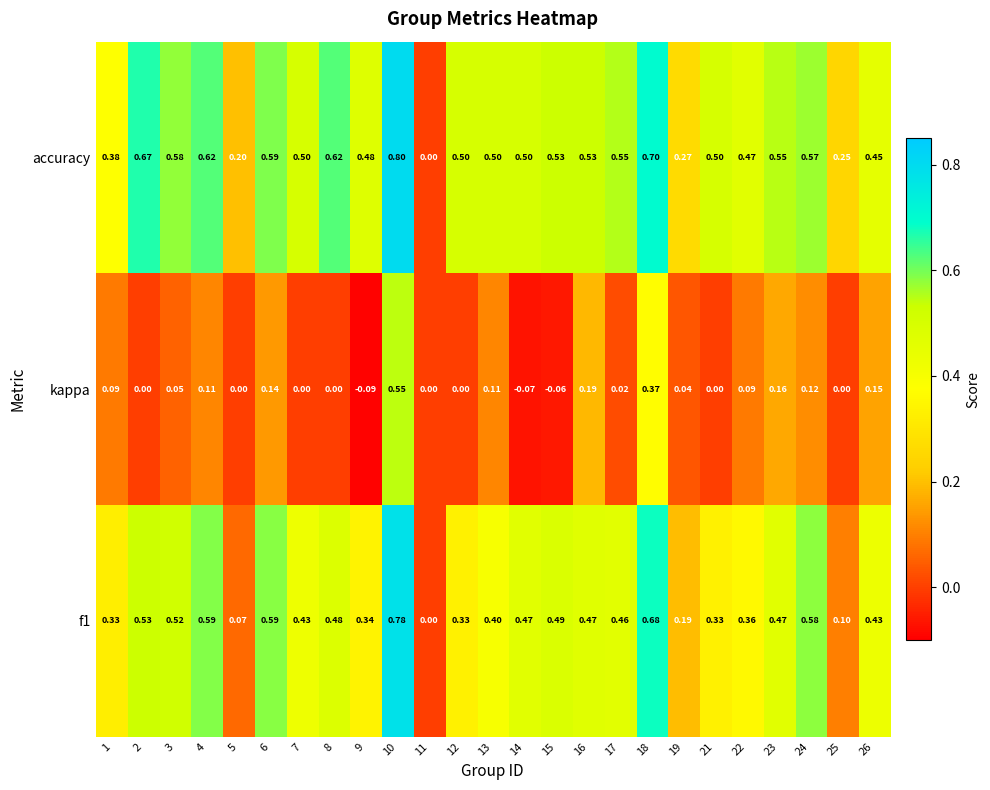

Which series has the largest total across all categories?

accuracy